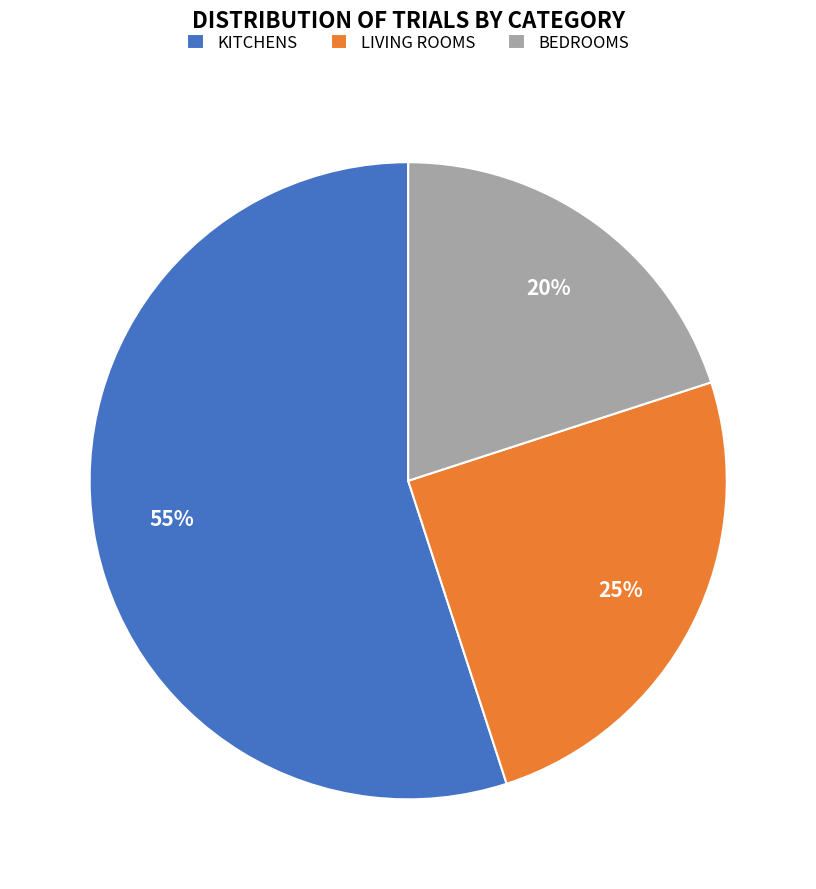

What is the largest slice in the pie chart?

KITCHENS